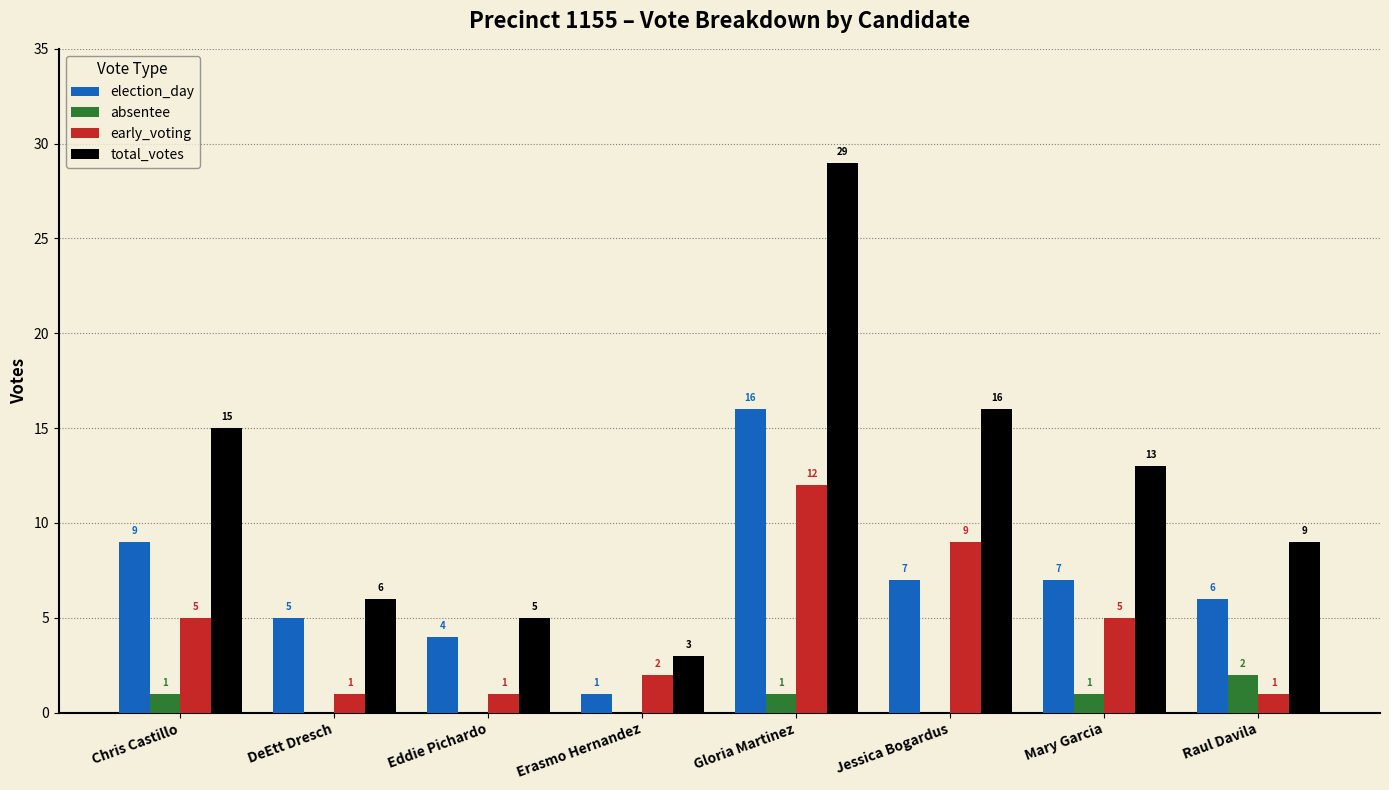

How many series are shown in this chart?

4